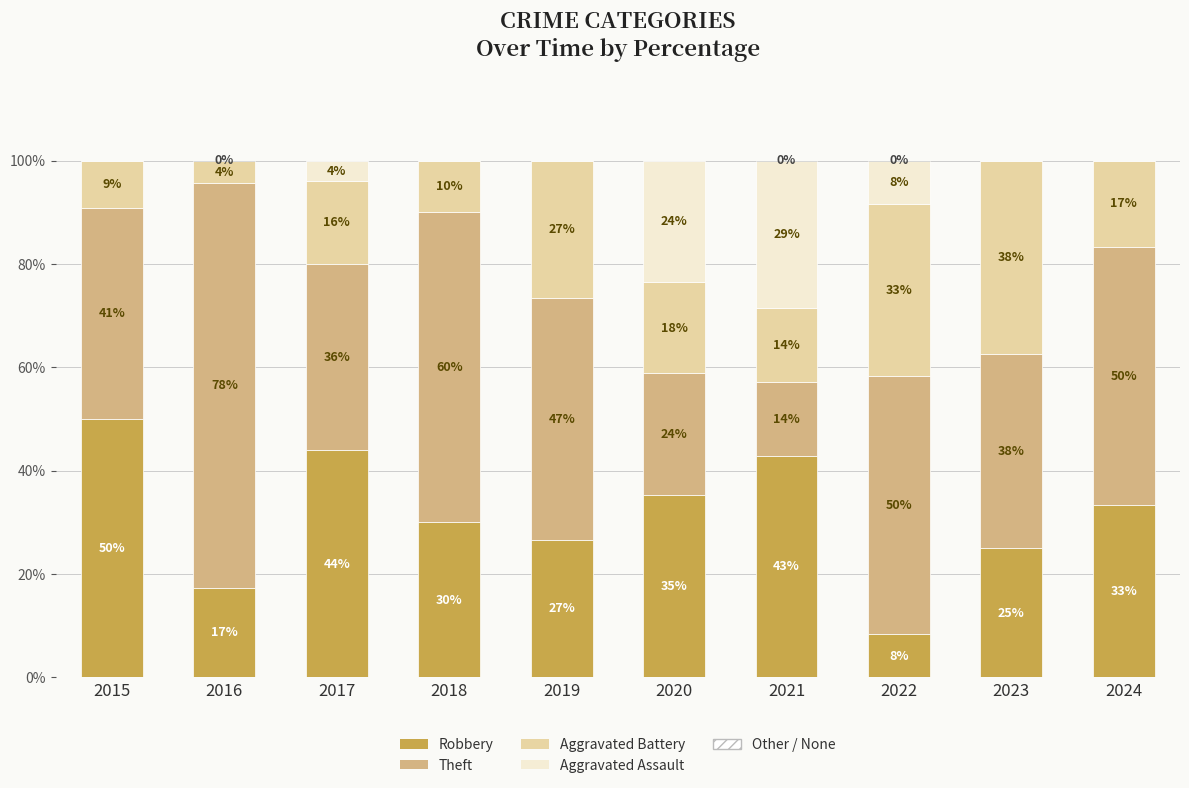

True or false: Aggravated Assault has a value of 0.0 at 2018.

True